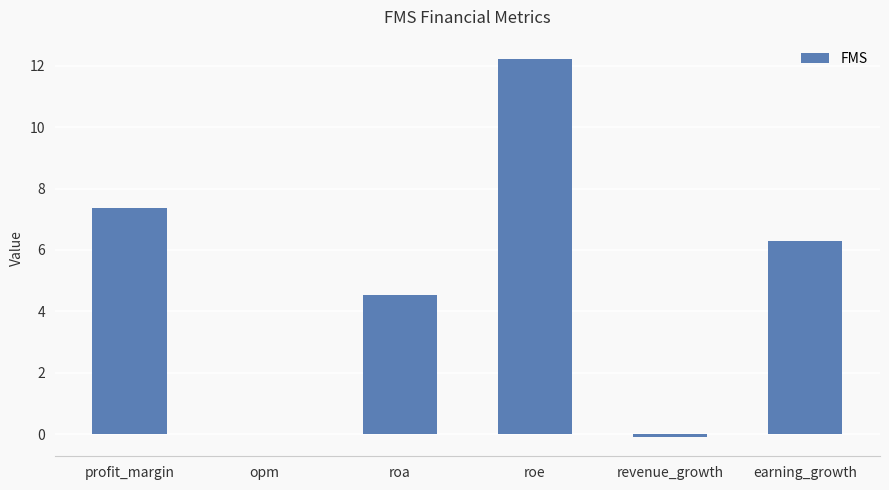

What is the change in value from profit_margin to roe?

+4.9